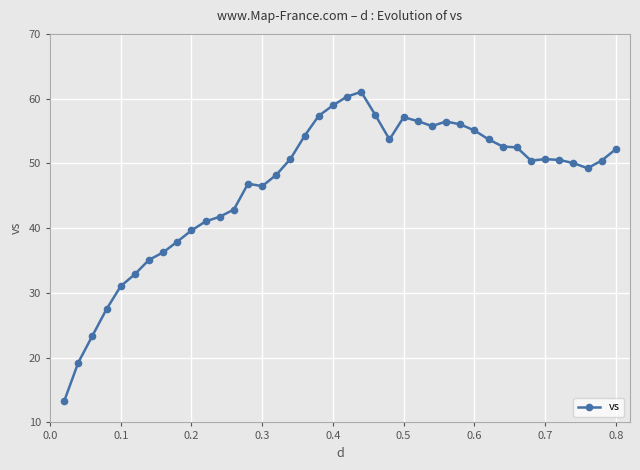

What is the average value?

46.7